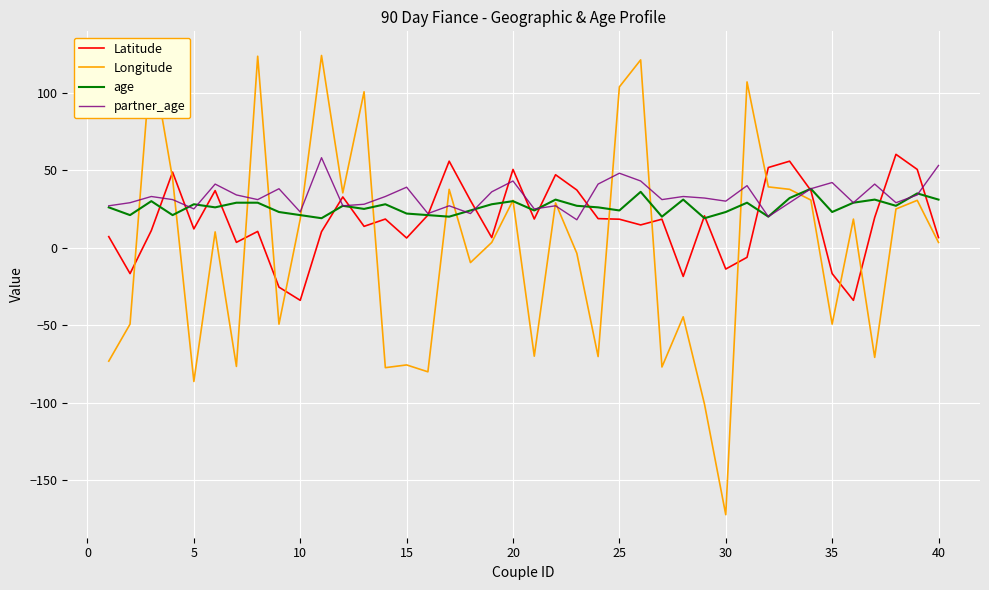

What is the highest value of the age series?

38.0